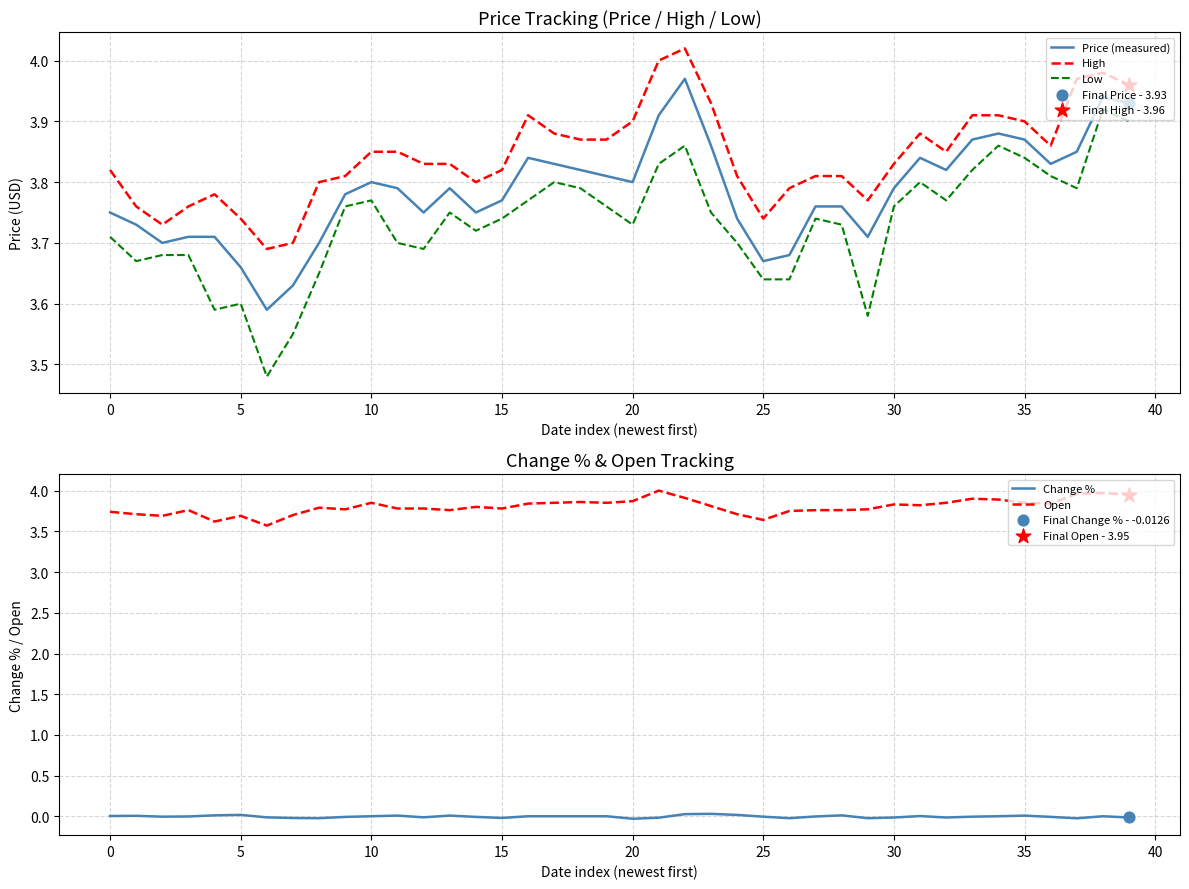

At how many categories does at least one series exceed 2?

40